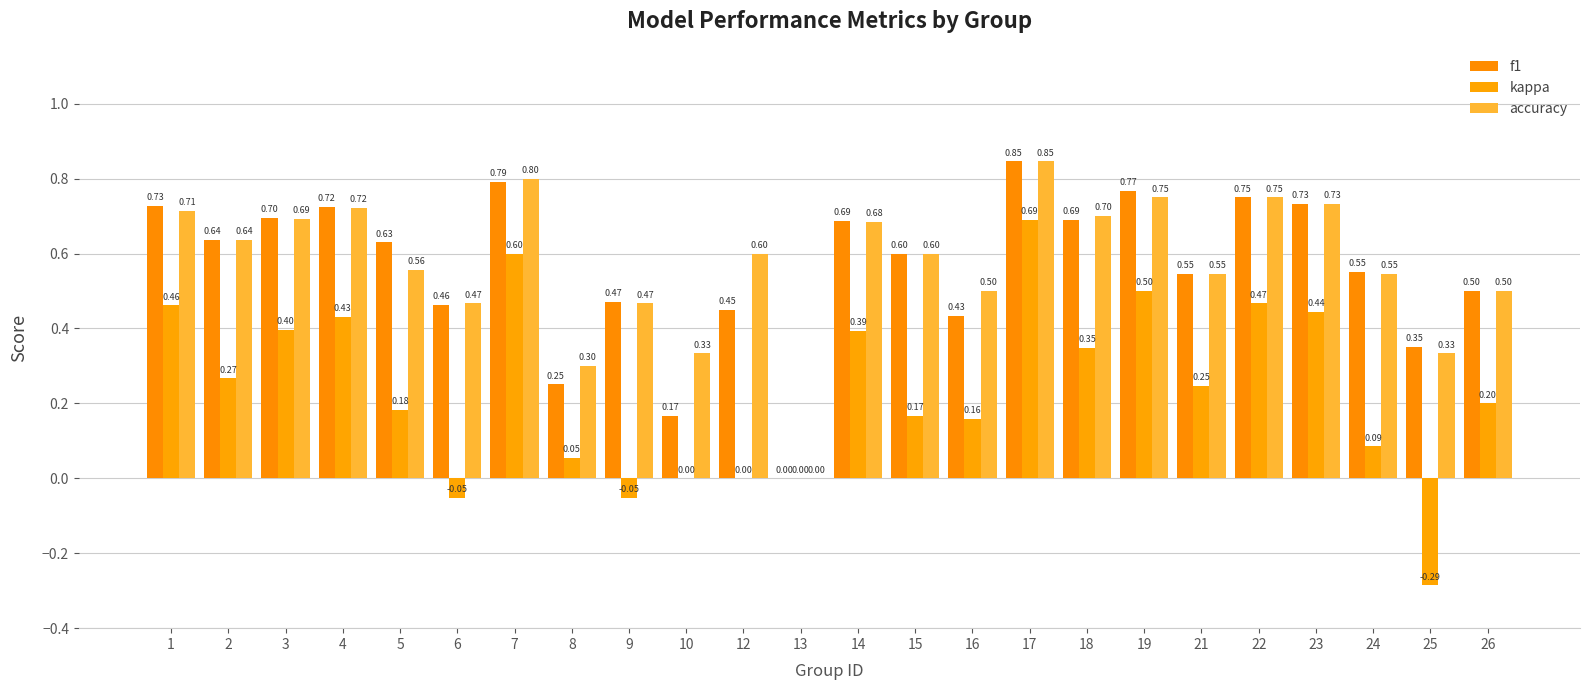

How many positive values does the f1 series have?

23